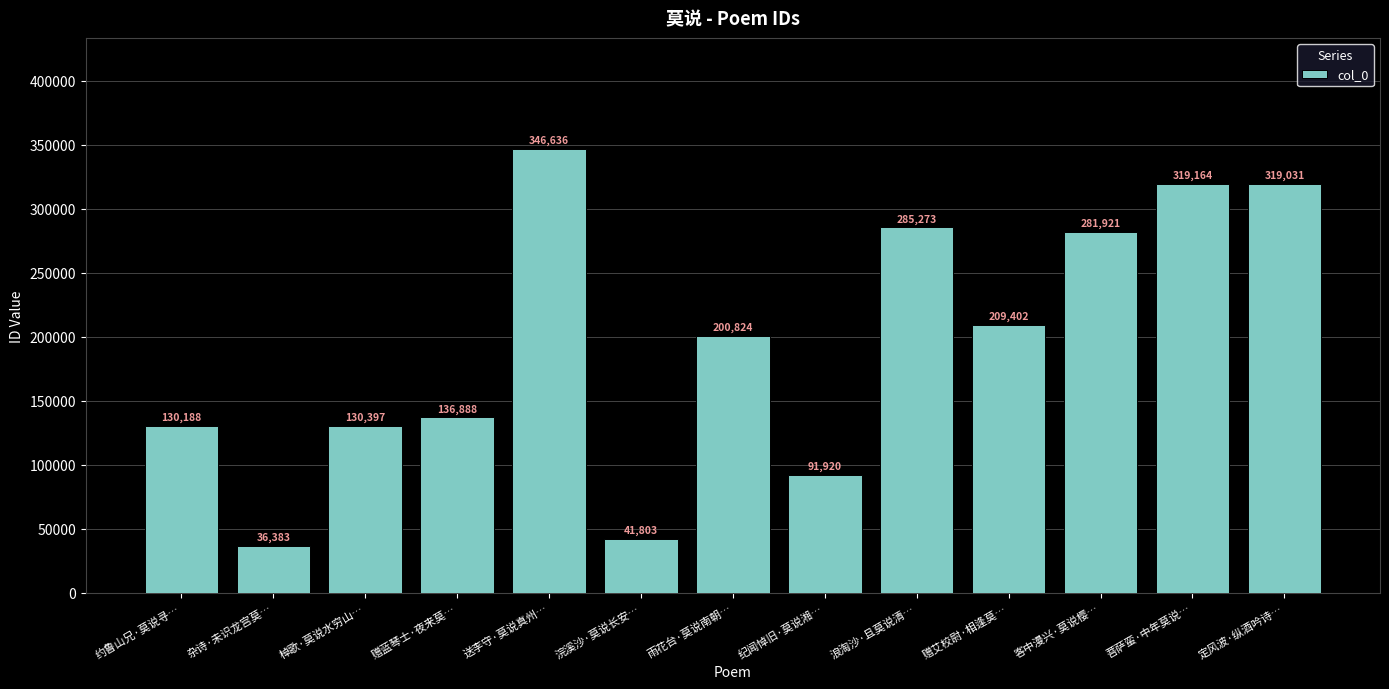

What is the change in value from 约鲁山兄·莫说寻… to 定风波·纵酒吟诗…?

+188843